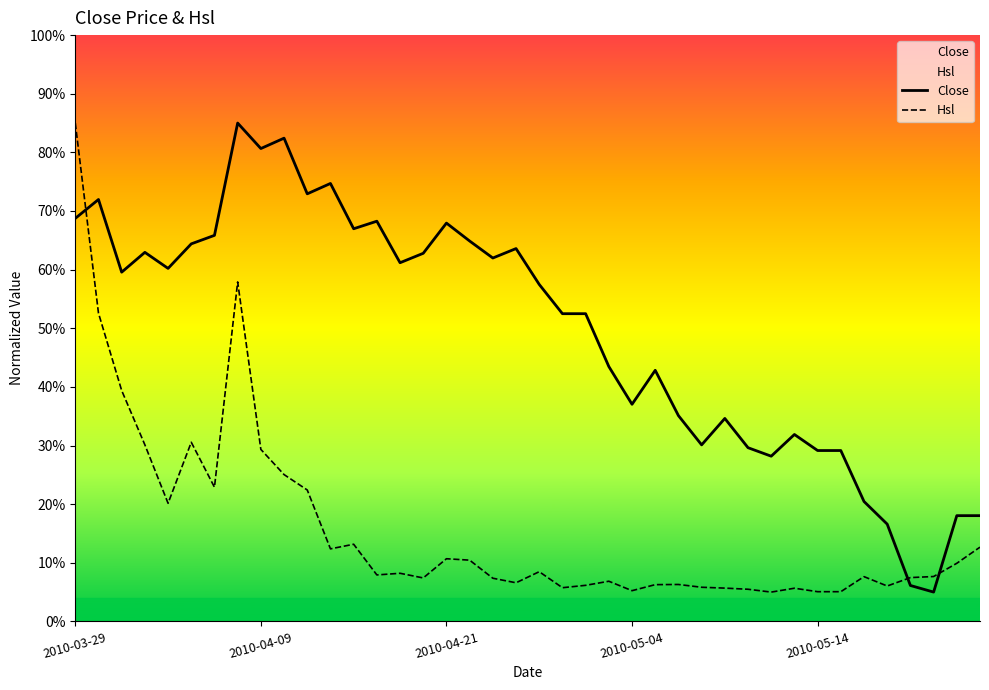

Which has a higher value, 11 or 12?

11